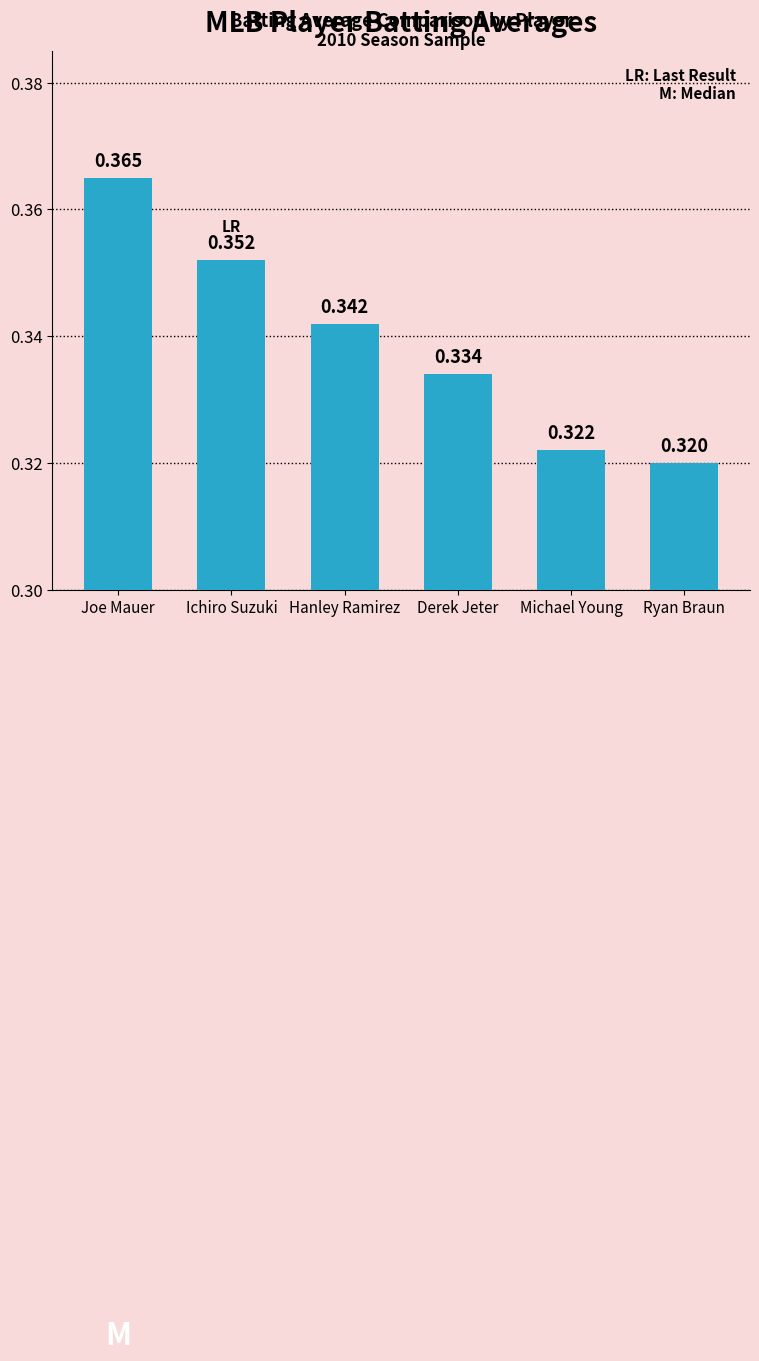

True or false: the data shows 0.2 at Joe Mauer.

False